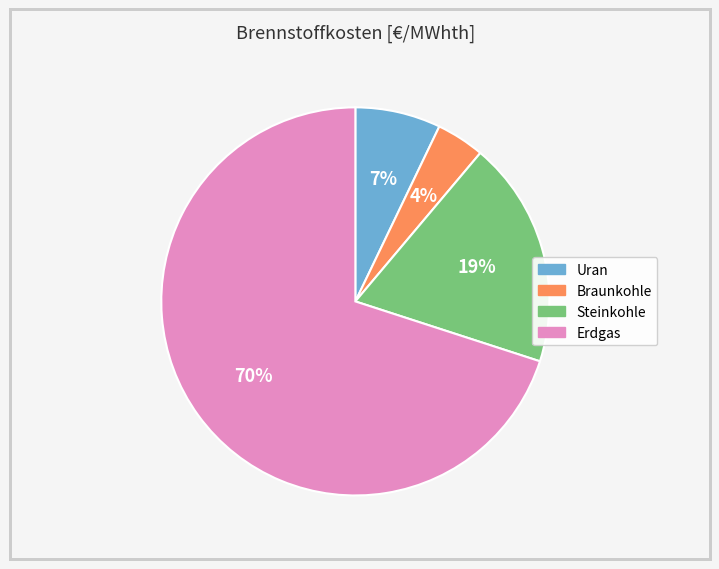

Count the number of slices in the pie.

4